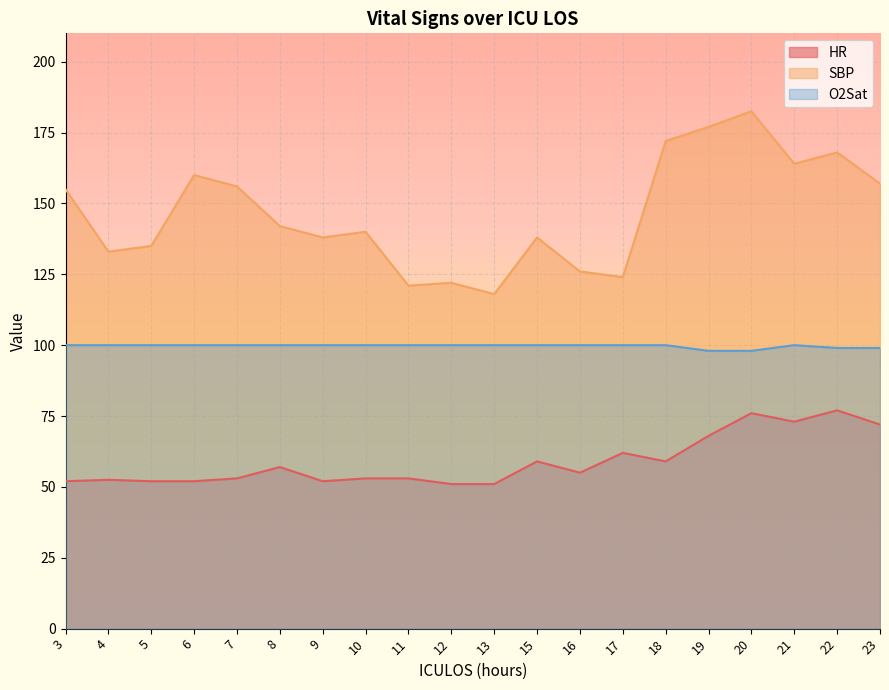

At which category does HR reach its first local peak?

4